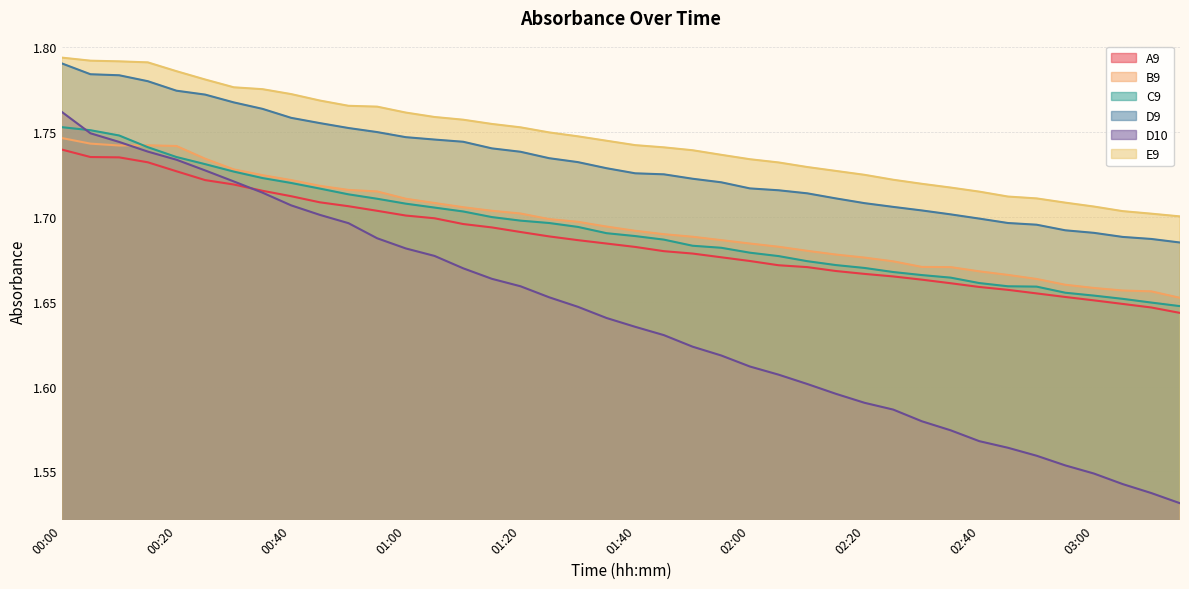

What is the label of the 6th point from the right?

02:50